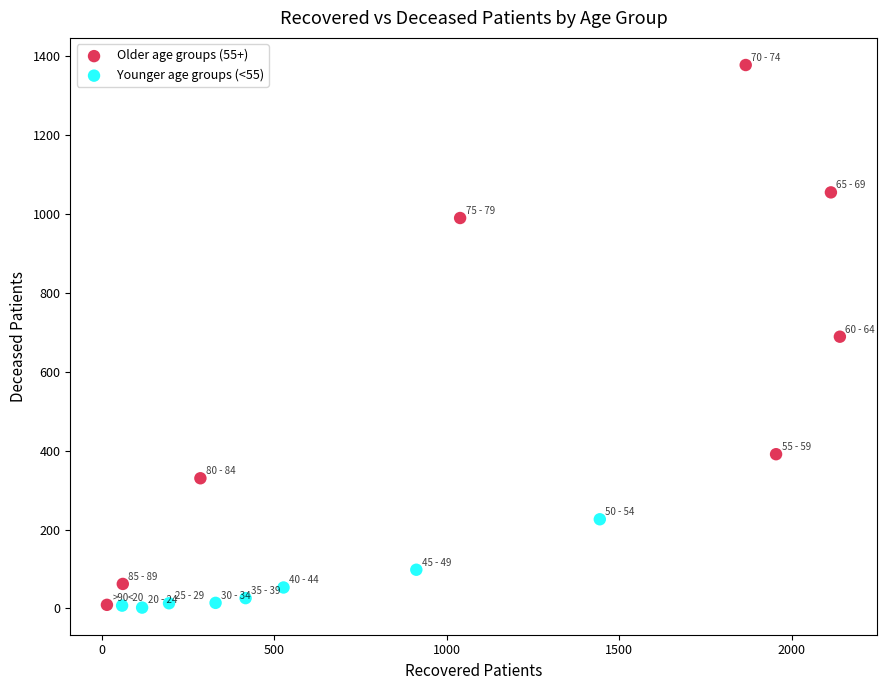

Which series has the widest spread of Y values?

Older age groups (55+)